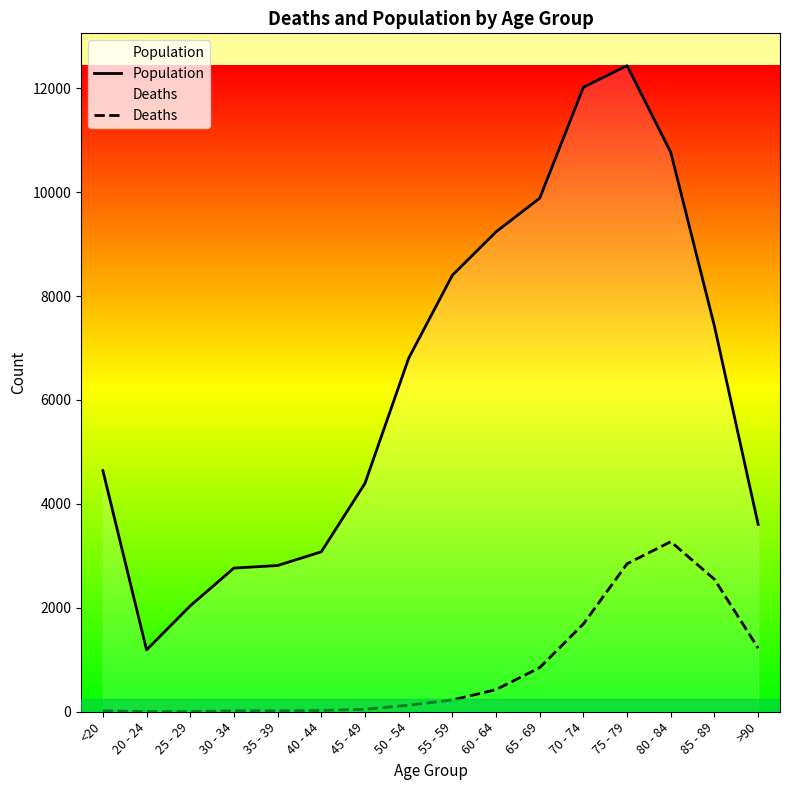

Count the number of data series in this chart.

2